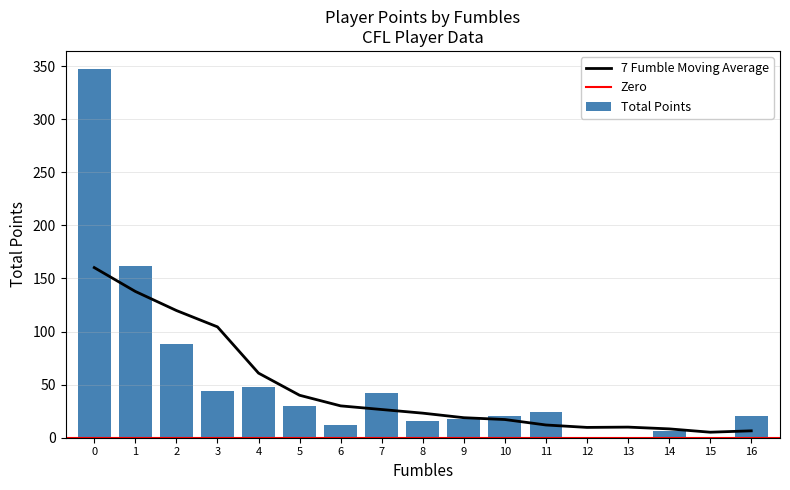

Is it true that 7 Fumble Moving Average equals 6.5 at 16?

True